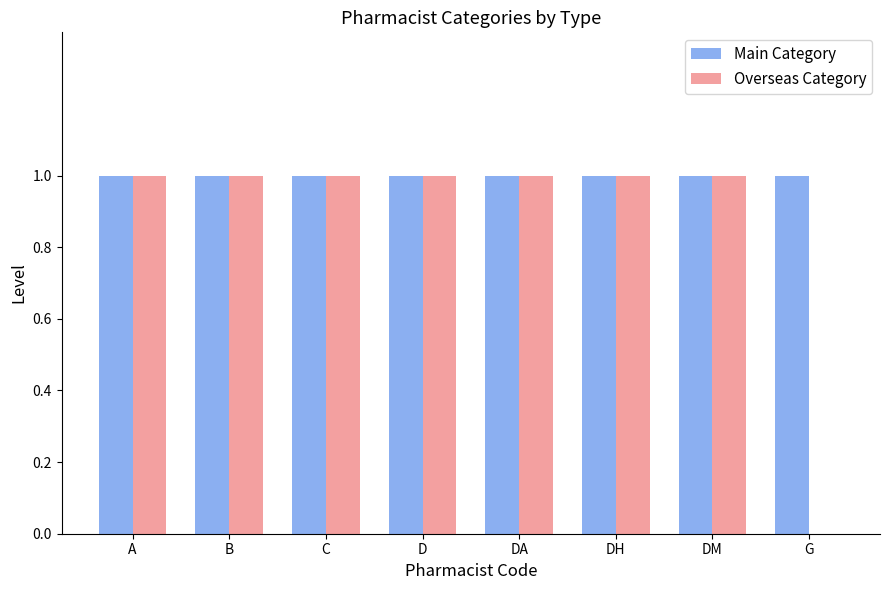

Reading right to left, extract all data points from this chart.

Main Category: 1	1	1	1	1	1	1	1
Overseas Category: 0	1	1	1	1	1	1	1